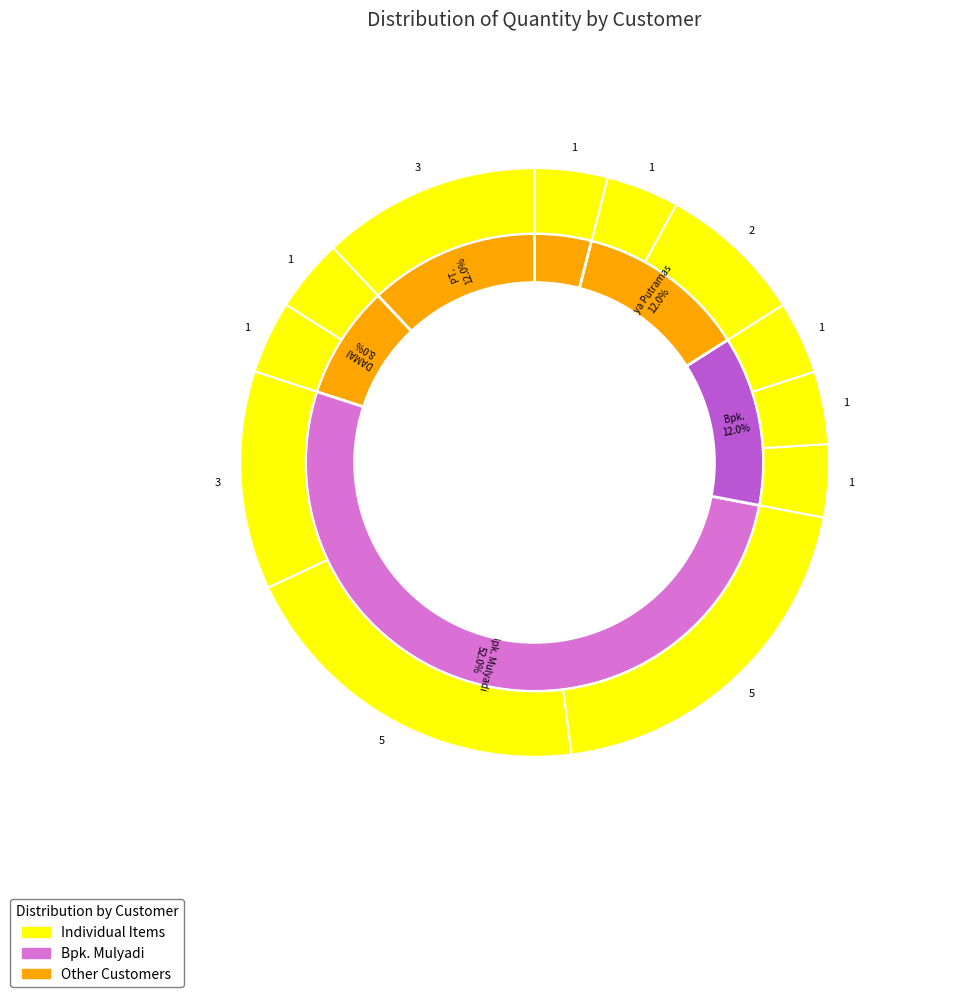

The Bpk. ANDRE (Z=8) slice represents 4% of the pie. True or false?

True